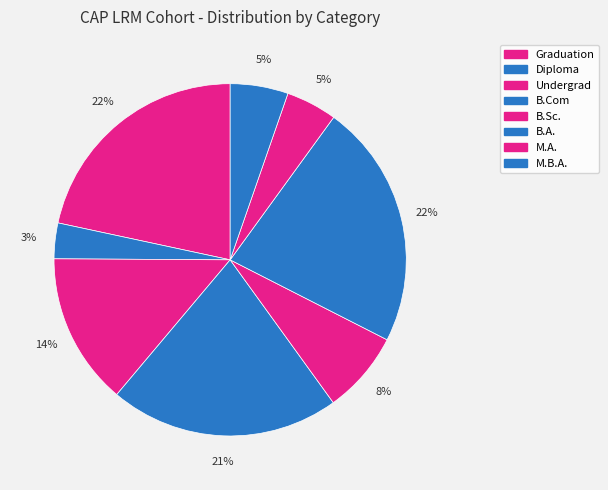

Which has a higher value, B.A. or M.A.?

B.A.